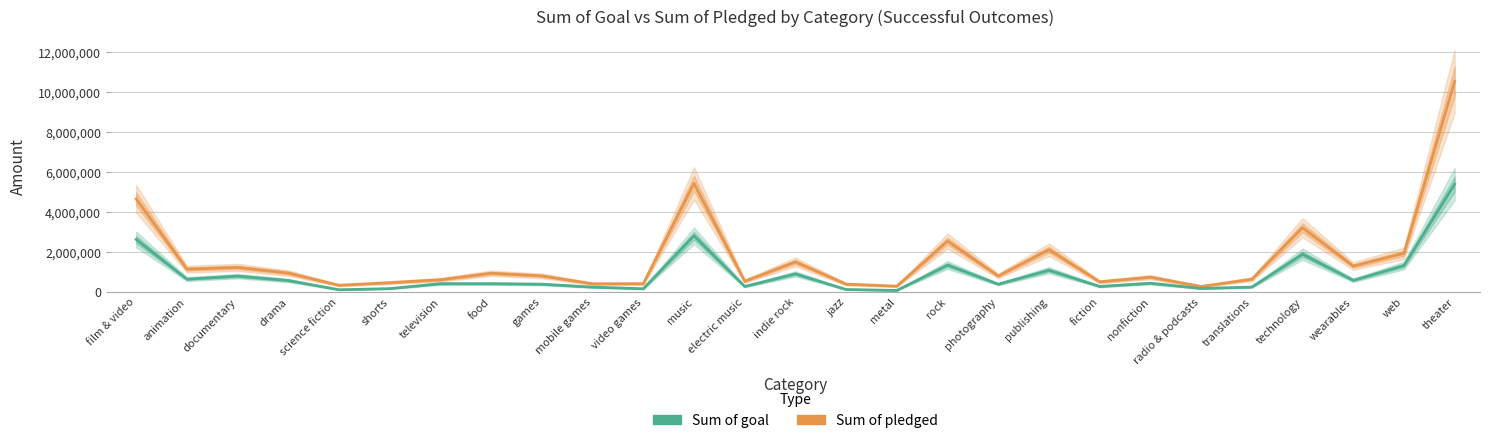

The Sum of pledged series shows 3721720 at rock. True or false?

False